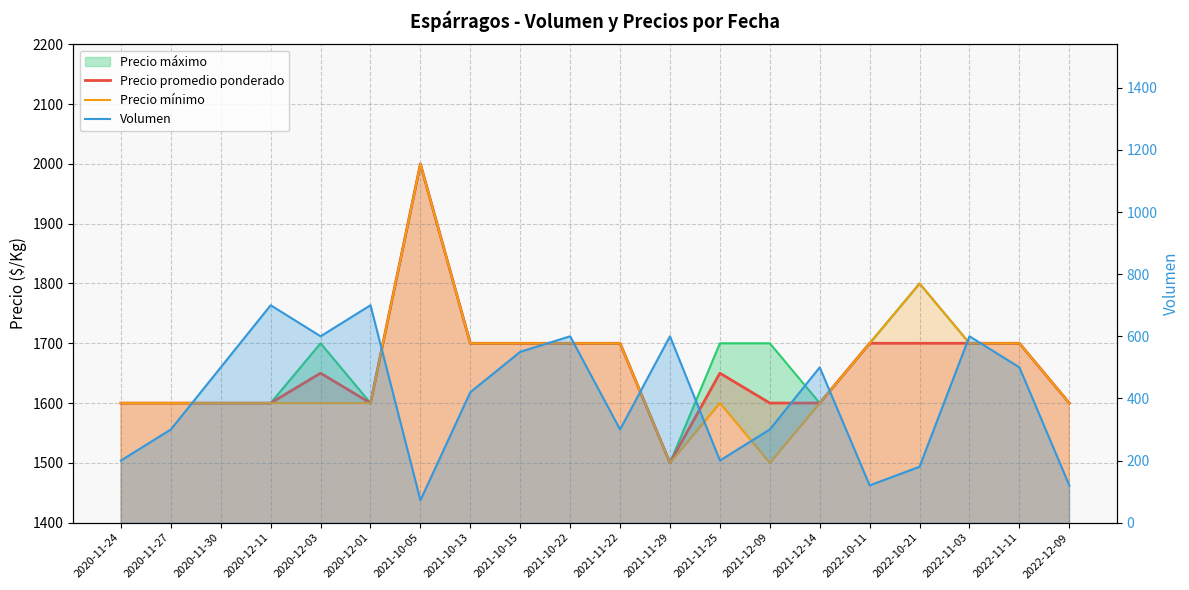

Where is Precio promedio ponderado nearest to the value 1750?

2021-10-13